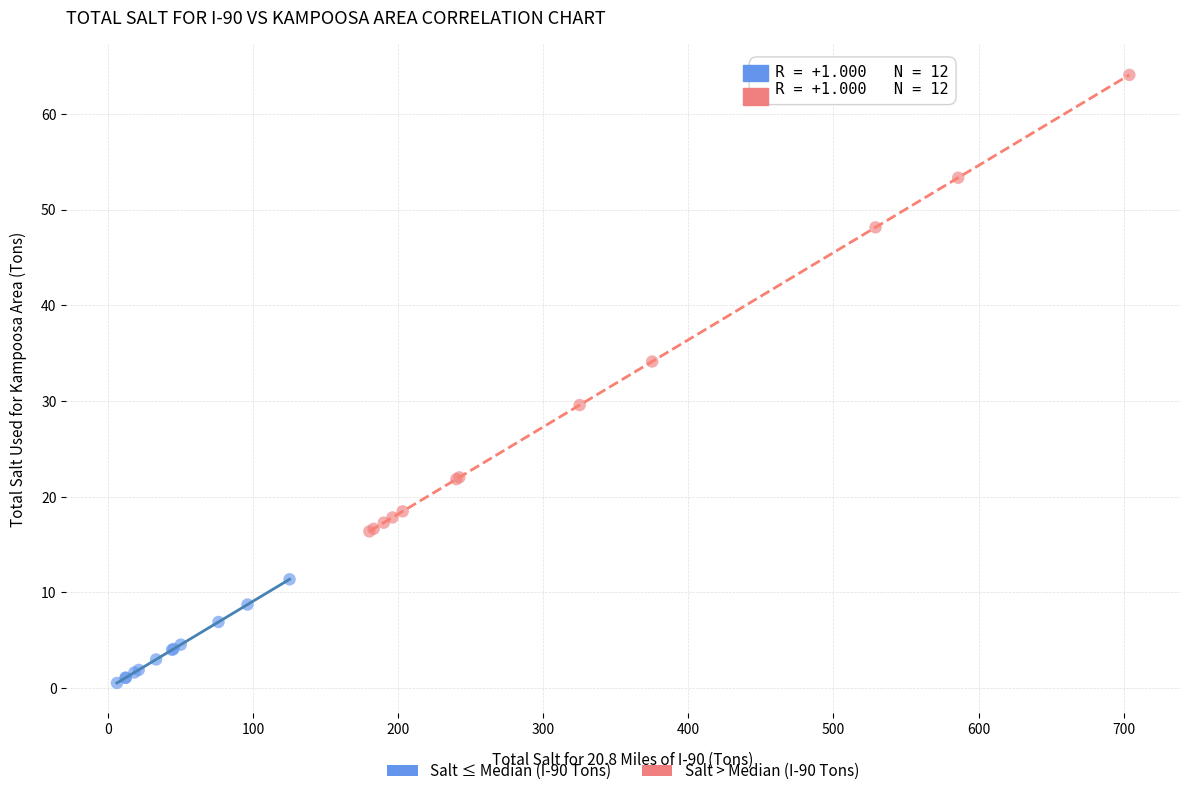

What are all the series names shown in the legend?

Salt ≤ Median (I-90 Tons), Salt > Median (I-90 Tons)